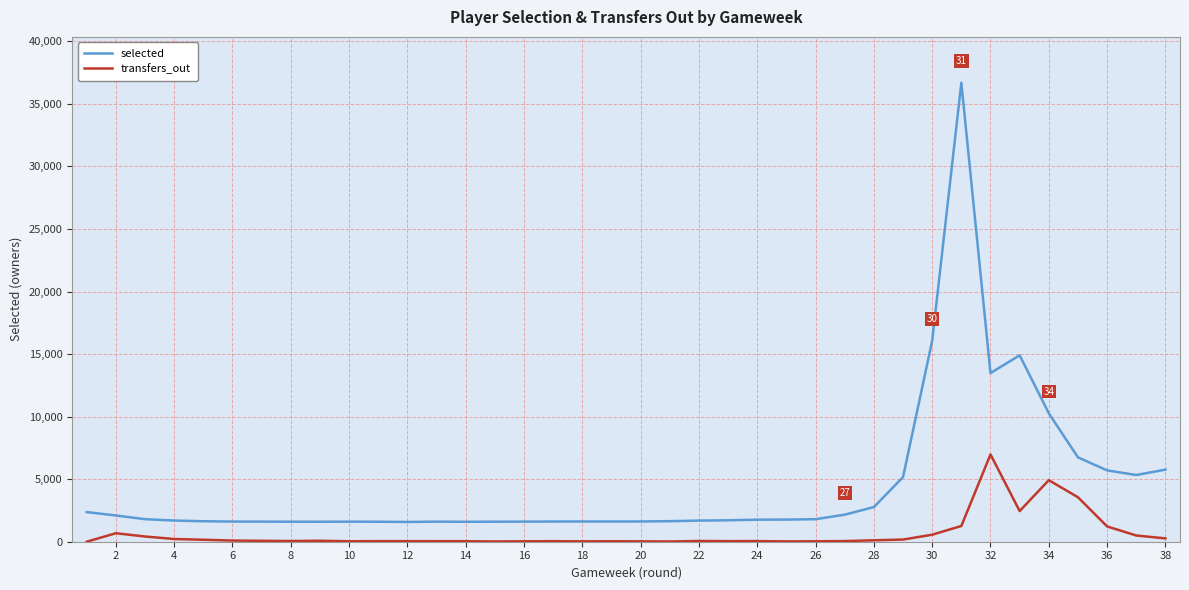

What is the maximum value shown in the chart?

36685